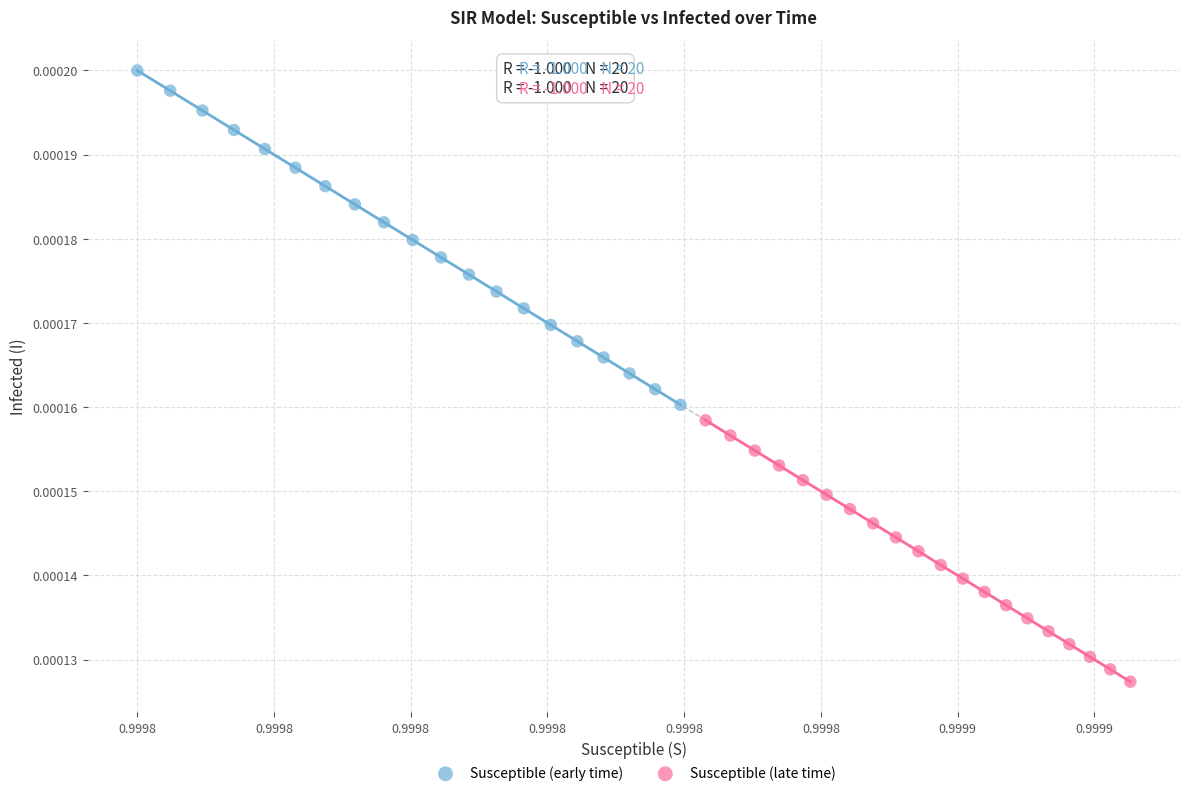

Which series has the widest spread of Y values?

Susceptible (early time)